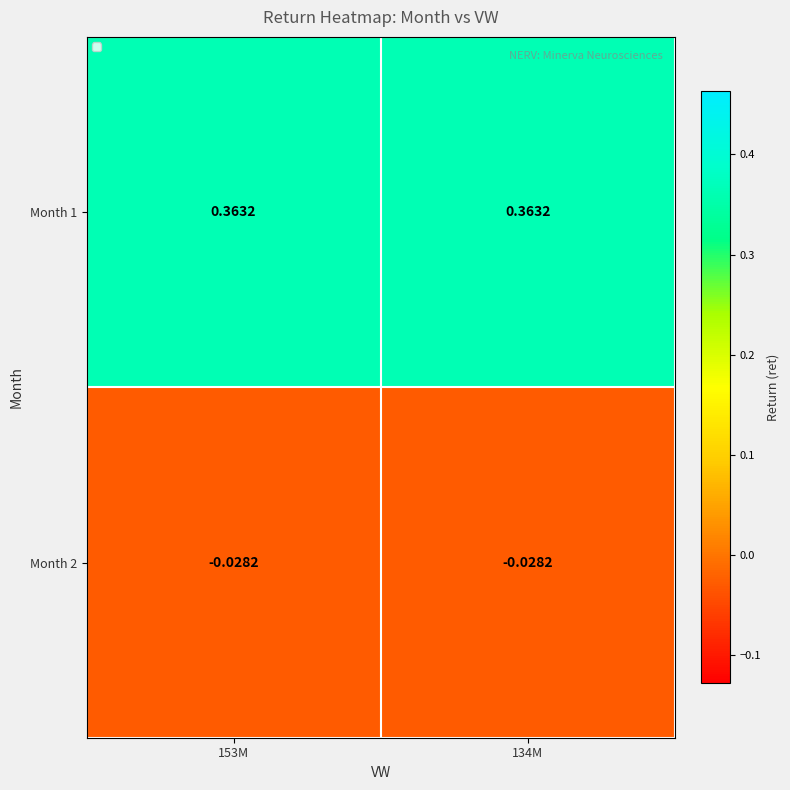

Is the value of Month 1 at 134M greater than the value of Month 2 at 134M?

Yes